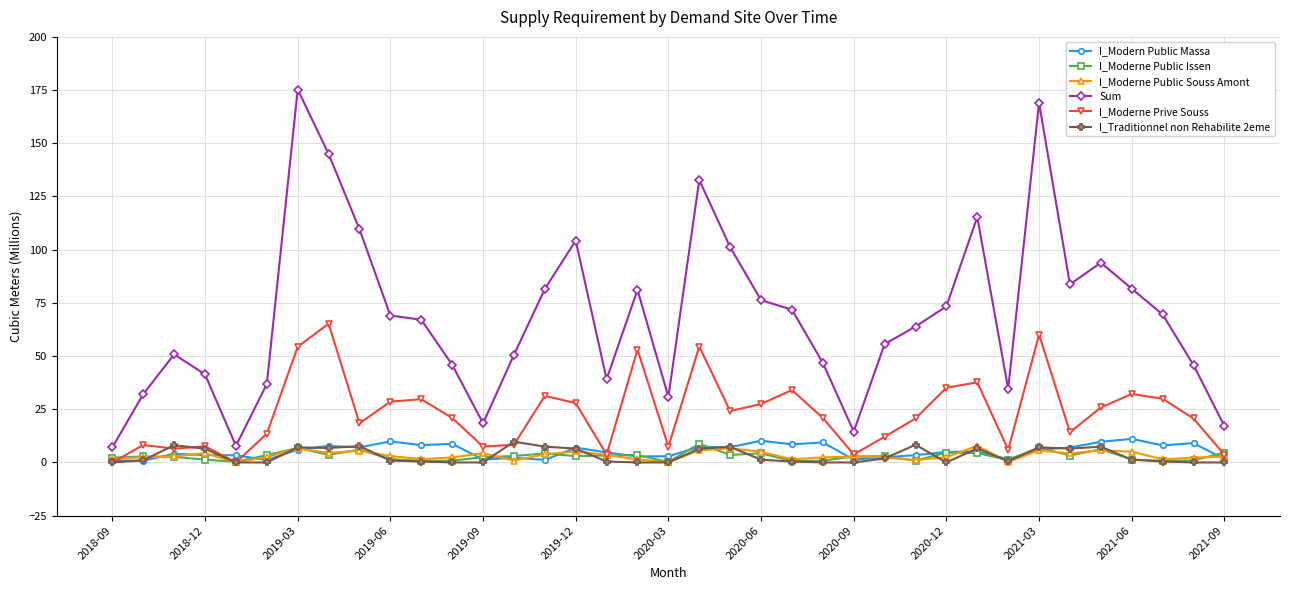

What are all the series names shown in the legend?

I_Modern Public Massa, I_Moderne Public Issen, I_Moderne Public Souss Amont, Sum, I_Moderne Prive Souss, I_Traditionnel non Rehabilite 2eme